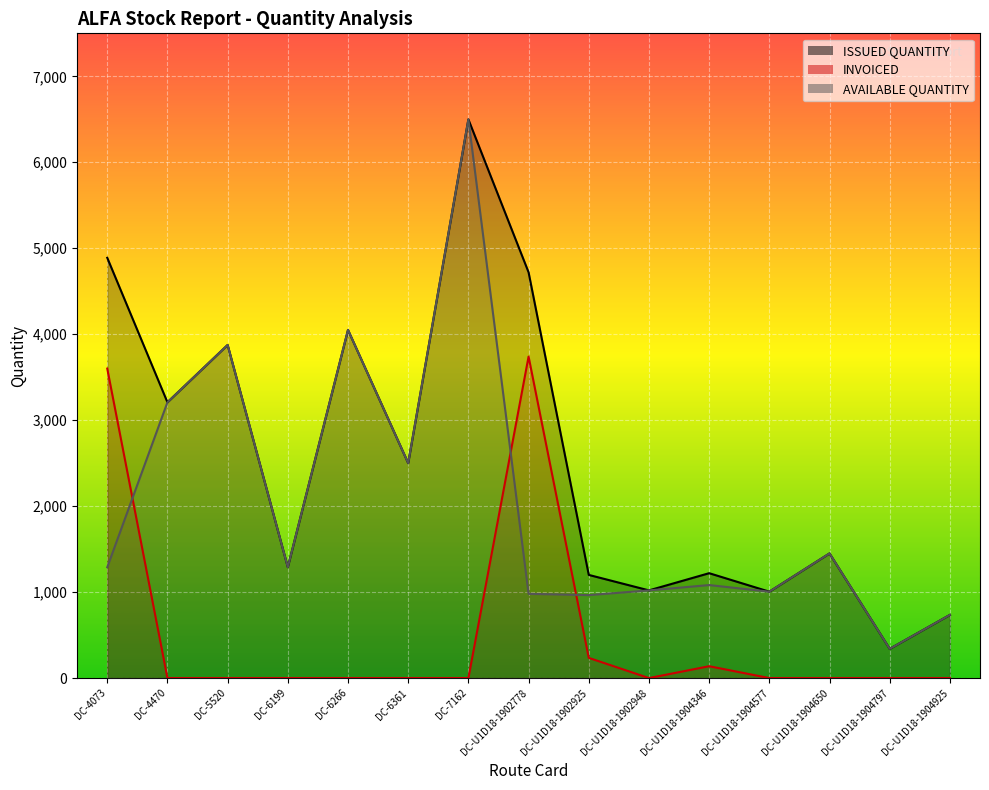

How many interior local peaks does the AVAILABLE QUANTITY series have?

5